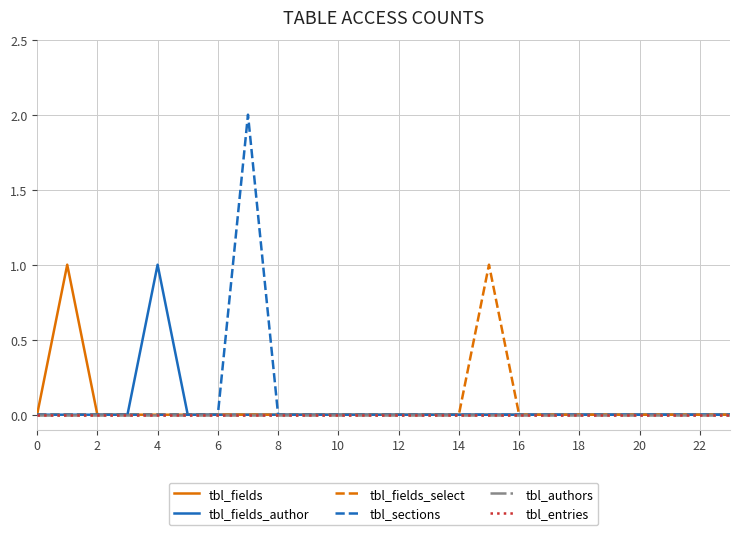

Reading left to right, extract all data points from this chart.

tbl_fields: 0	1	0	0	0	0	0	0	0	0	0	0	0	0	0	0	0	0	0	0	0	0	0	0
tbl_fields_author: 0	0	0	0	1	0	0	0	0	0	0	0	0	0	0	0	0	0	0	0	0	0	0	0
tbl_fields_select: 0	0	0	0	0	0	0	0	0	0	0	0	0	0	0	1	0	0	0	0	0	0	0	0
tbl_sections: 0	0	0	0	0	0	0	2	0	0	0	0	0	0	0	0	0	0	0	0	0	0	0	0
tbl_authors: 0	0	0	0	0	0	0	0	0	0	0	0	0	0	0	0	0	0	0	0	0	0	0	0
tbl_entries: 0	0	0	0	0	0	0	0	0	0	0	0	0	0	0	0	0	0	0	0	0	0	0	0